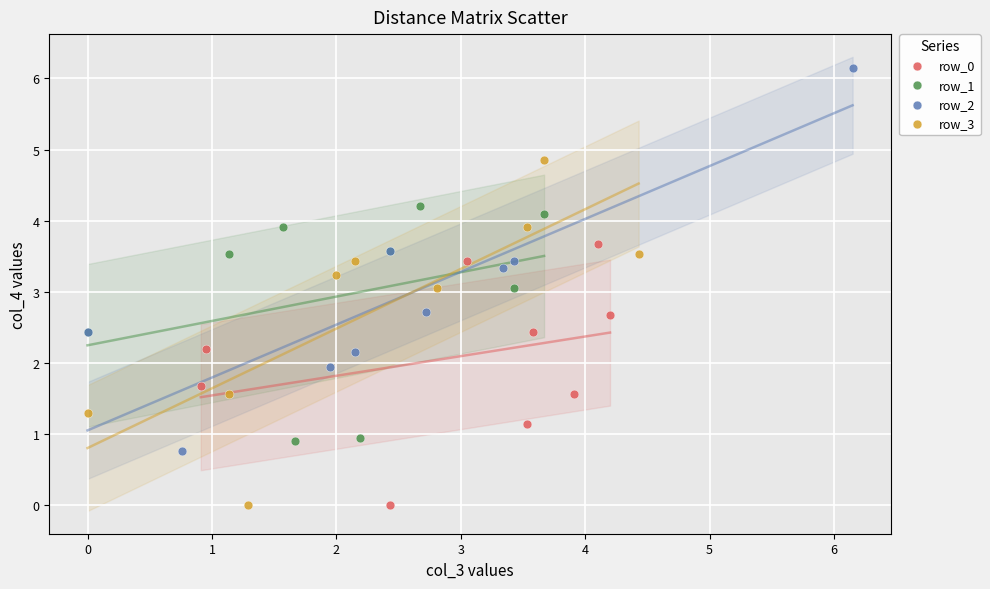

Which series contains the highest Y value?

row_2